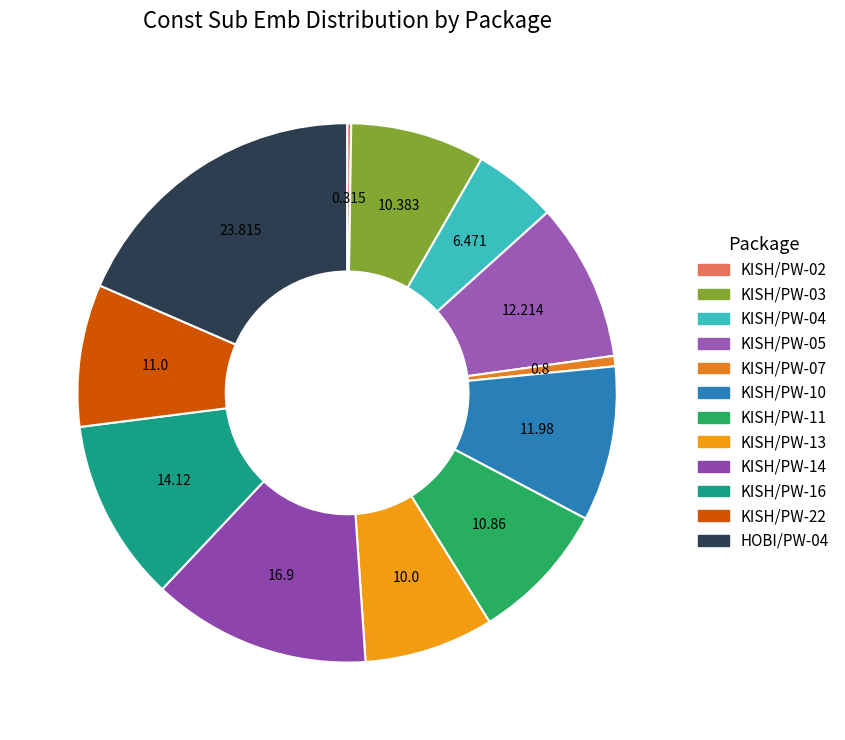

How many segments does this pie chart have?

12